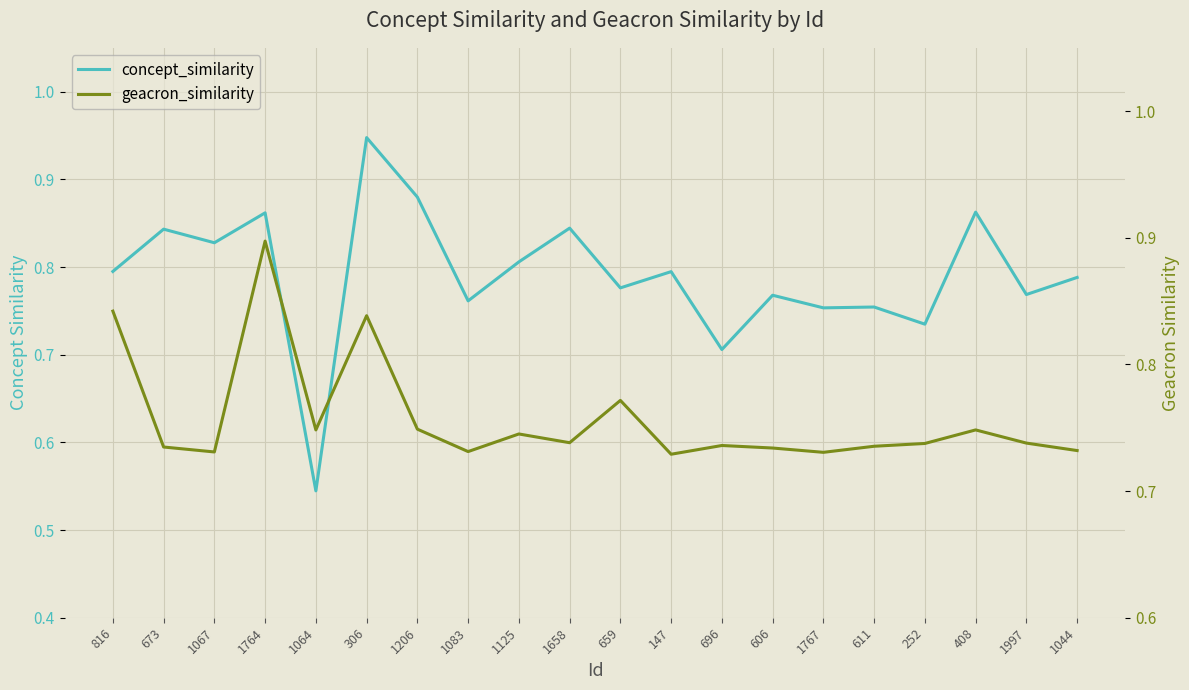

What is the label of the 15th point from the right?

306